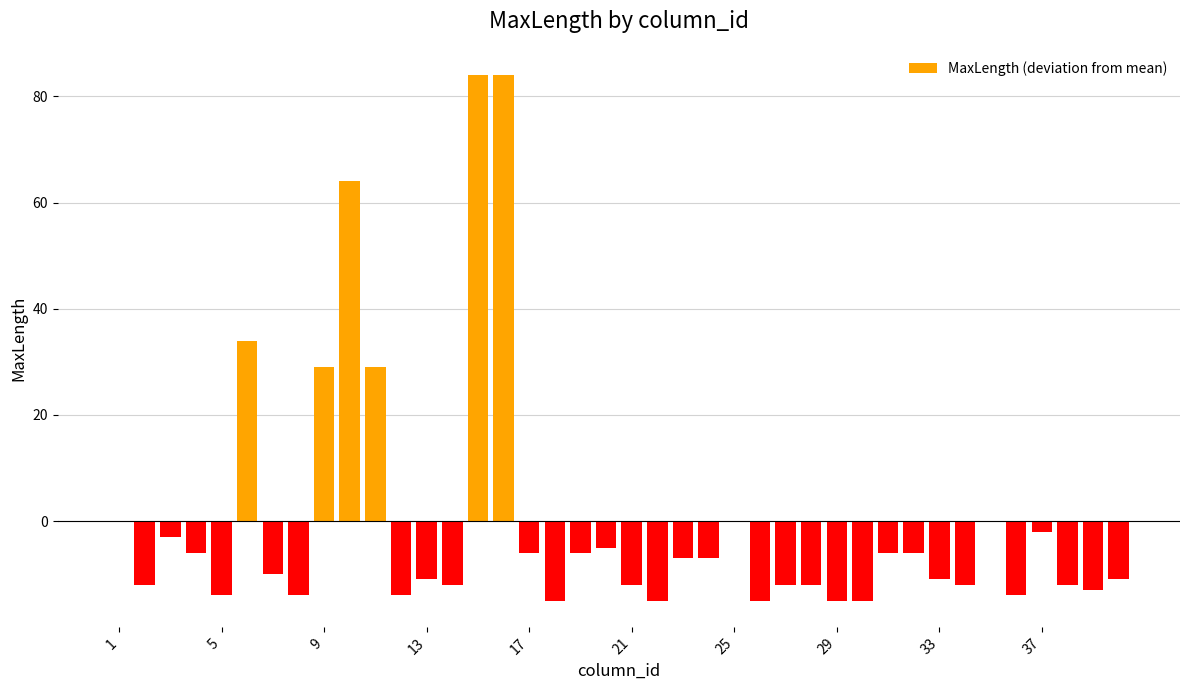

What is the greatest value displayed?

84.0